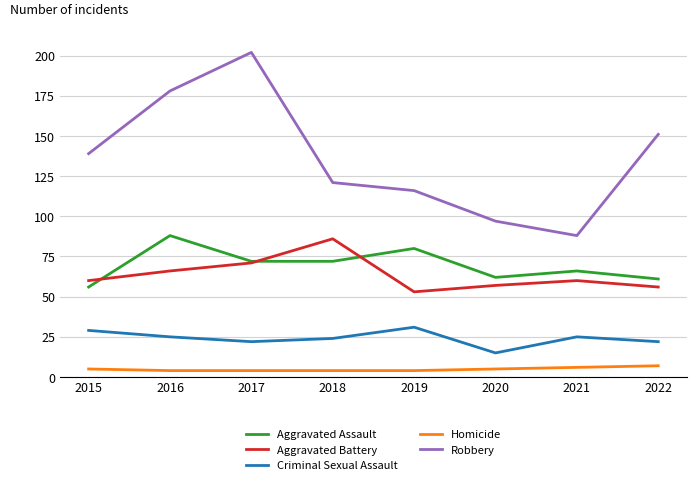

Which series changed the most between 2015 and 2021?

Robbery